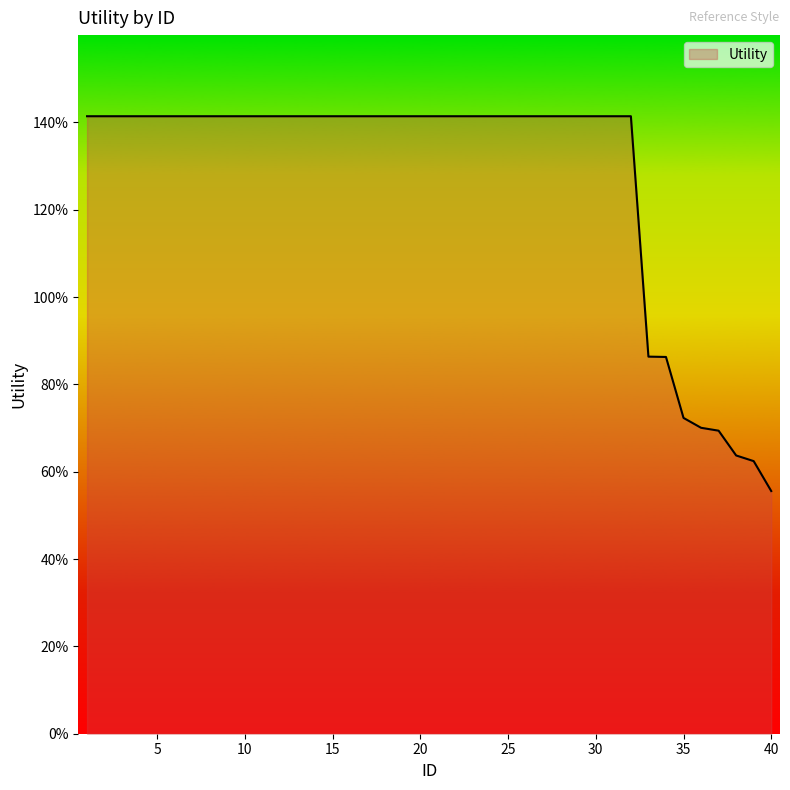

Does the chart display data point markers on the line(s)?

No